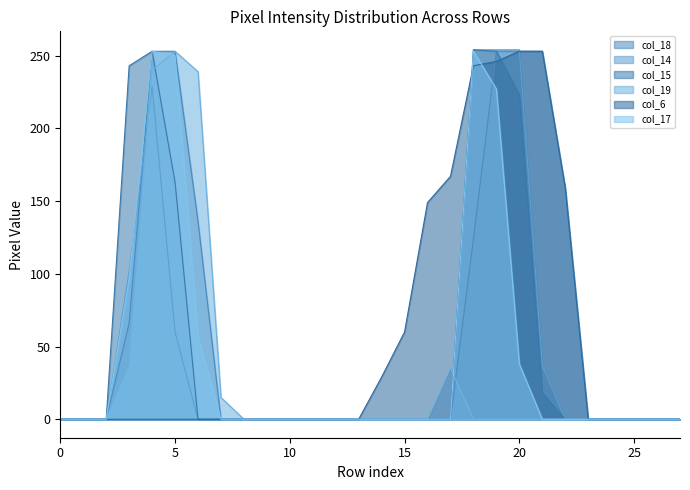

How many data points does each series have?

28